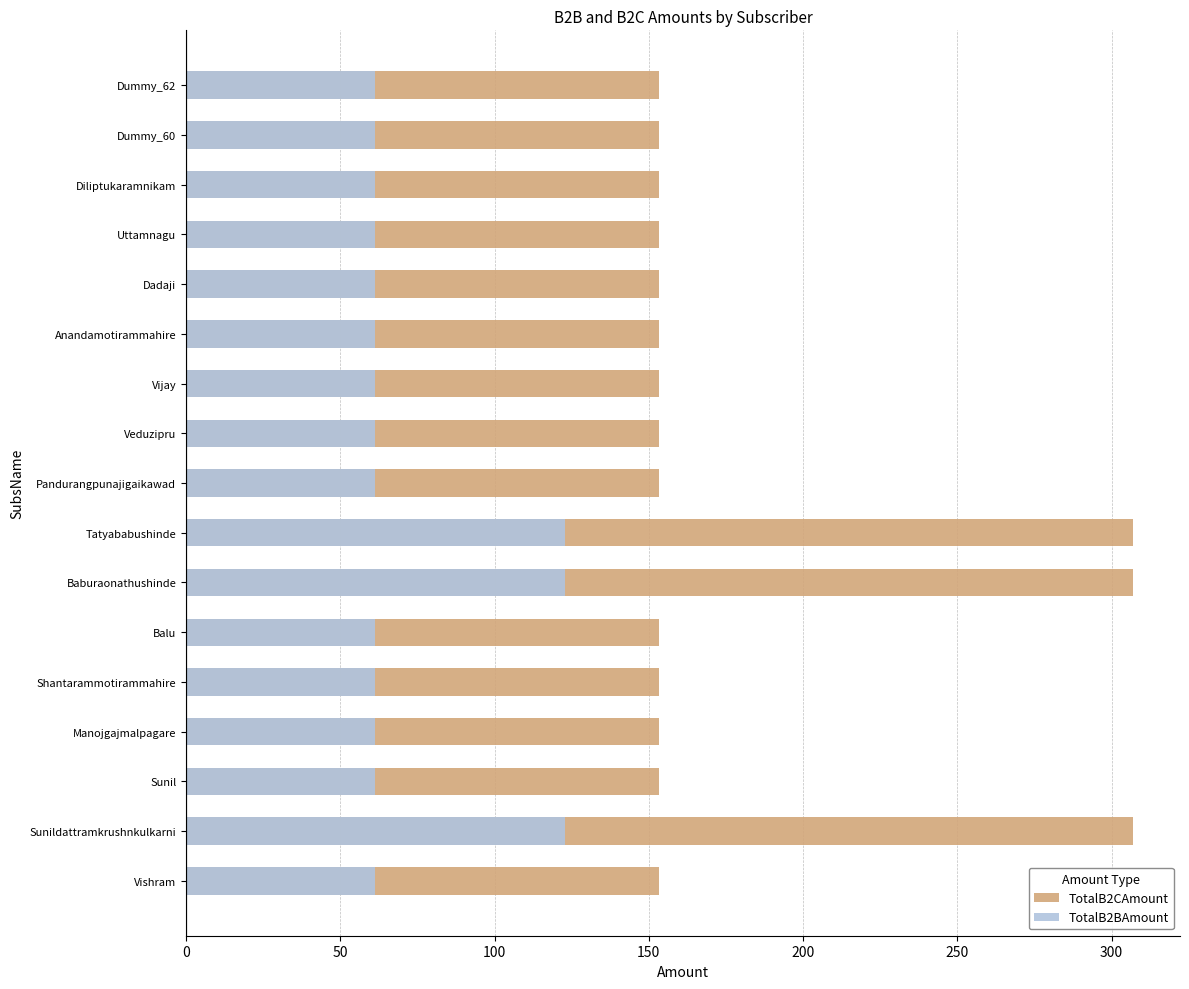

At how many categories does at least one series exceed 238?

3